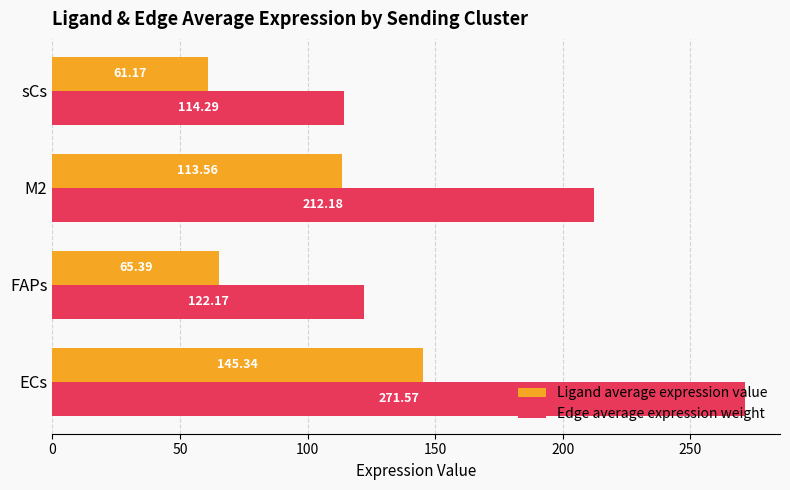

Which series has the largest range (max minus min)?

Edge average expression weight